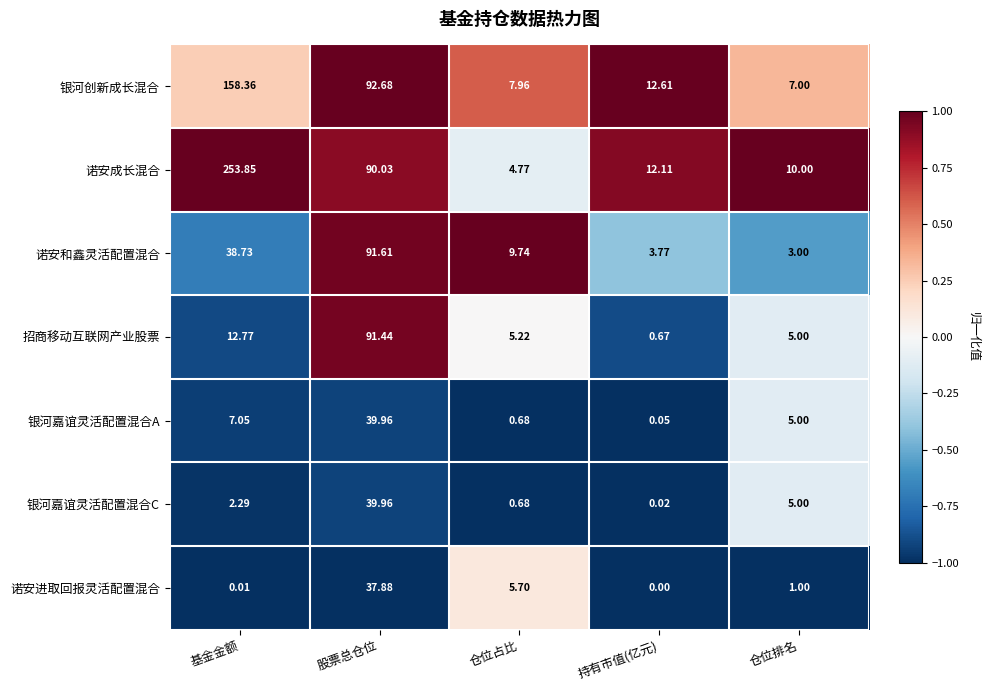

Between 股票总仓位 and 持有市值(亿元), which series saw the biggest shift?

招商移动互联网产业股票